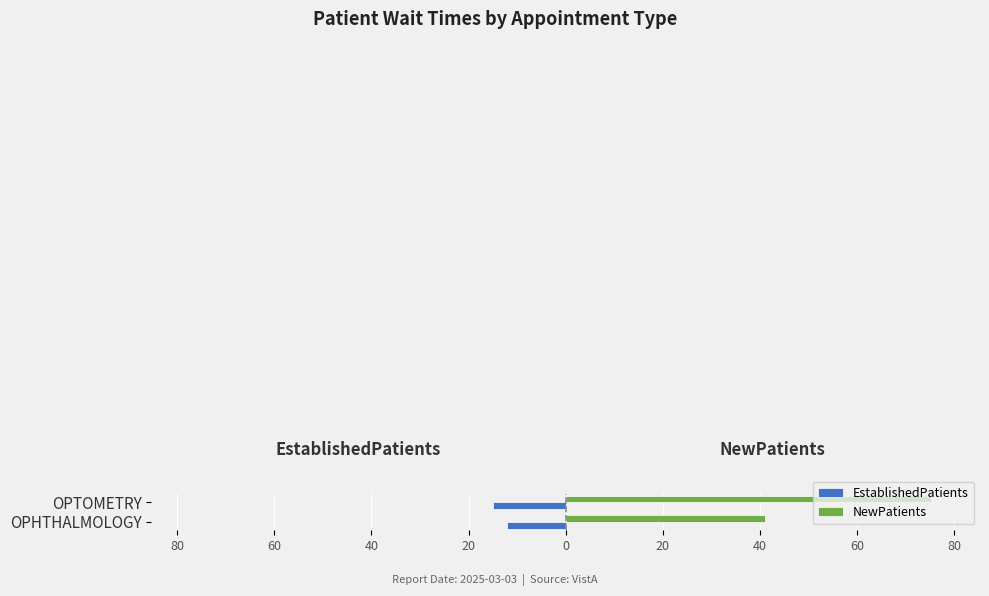

What are all the series names shown in the legend?

EstablishedPatients, NewPatients